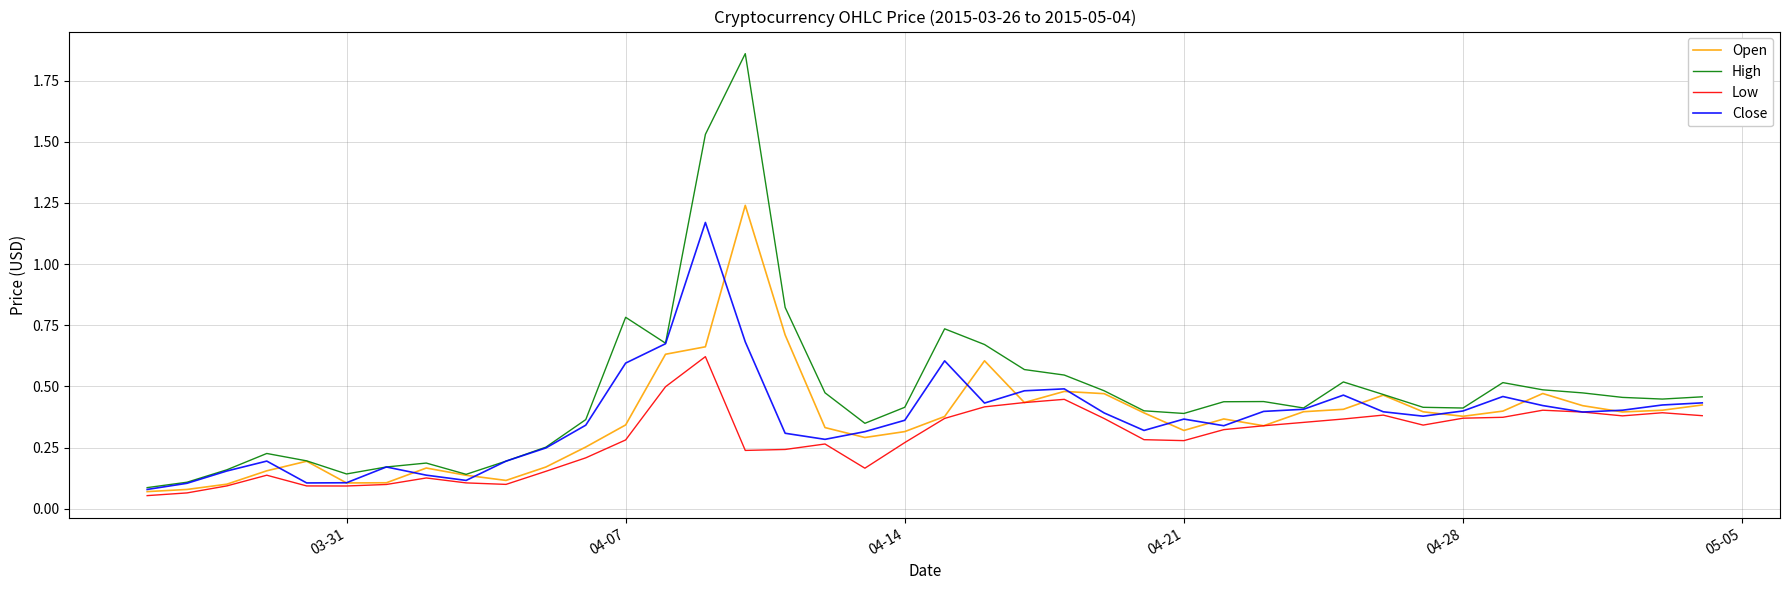

How many lines are shown in the chart?

4